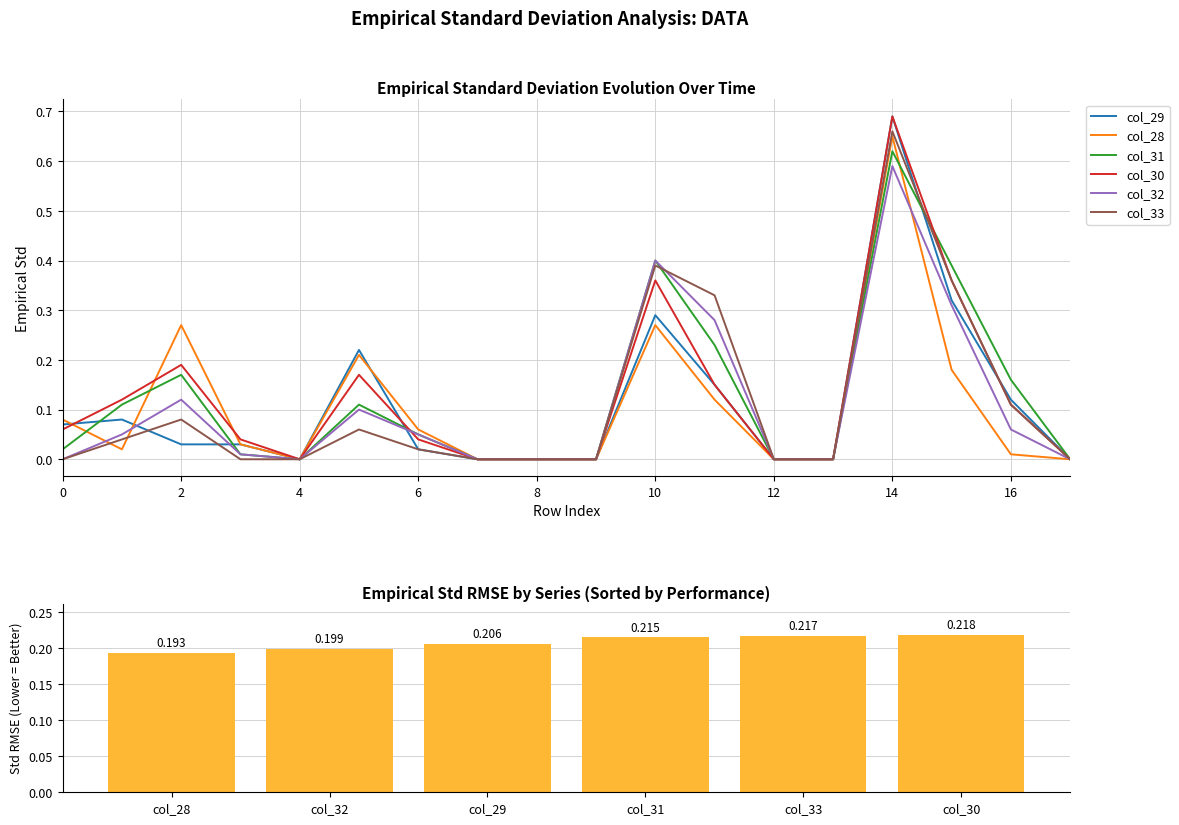

Is it true that col_31 equals -0.3 at 12?

False